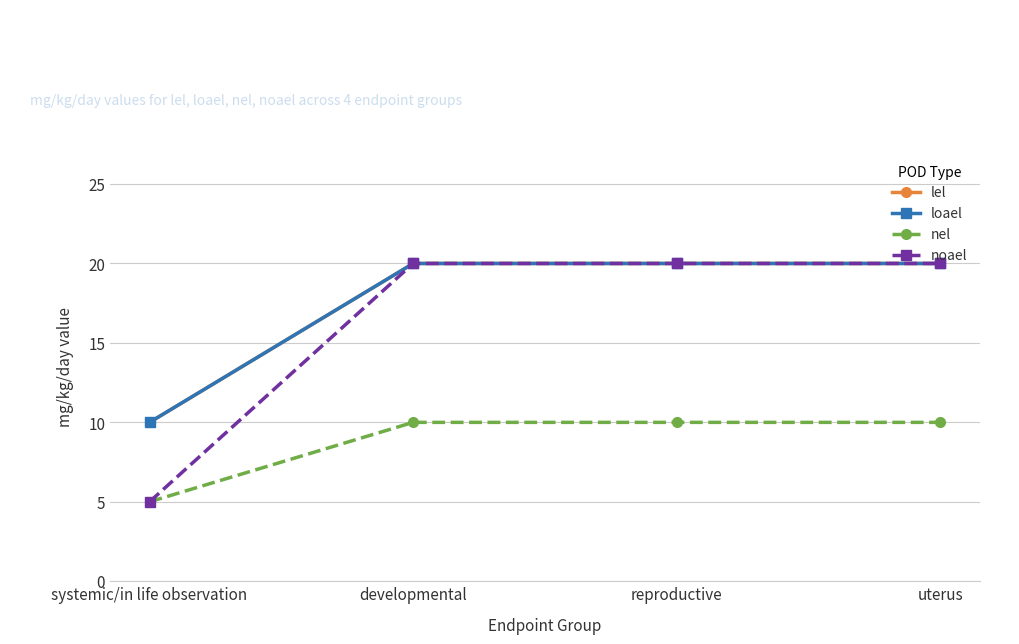

Does the chart have visible grid lines?

Yes